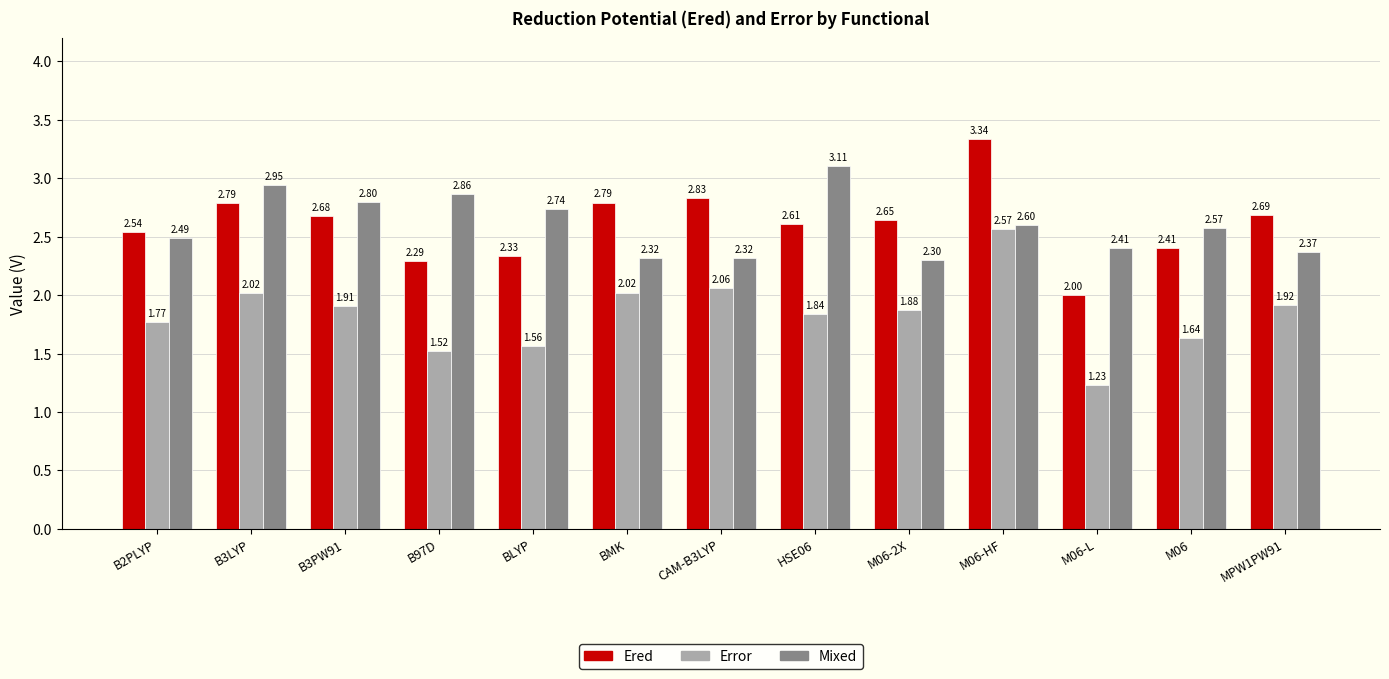

The value of Error at M06-2X is 3.3. True or false?

False